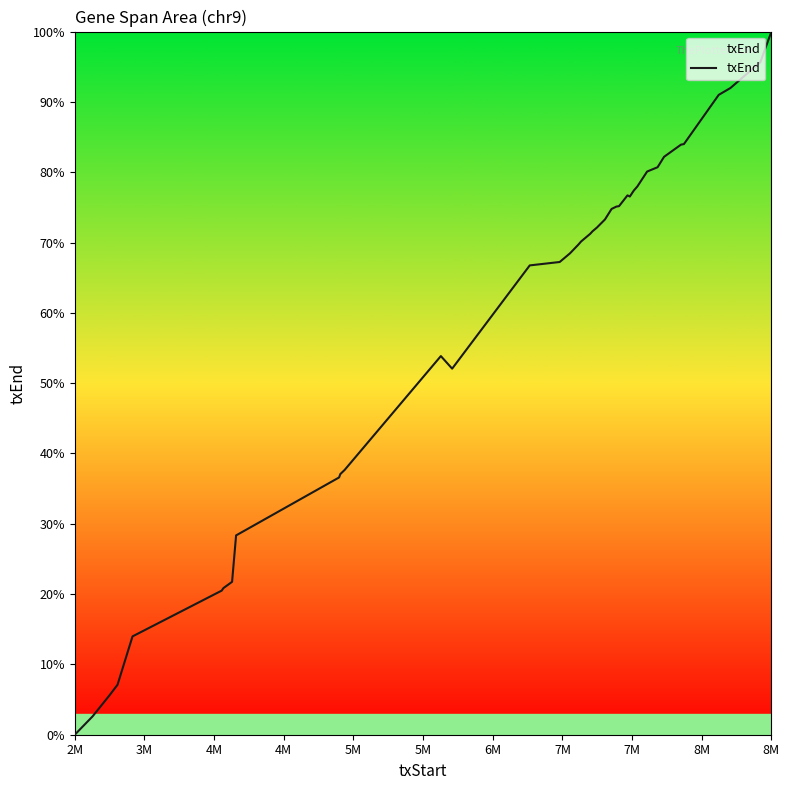

What is the greatest value displayed?

100.0